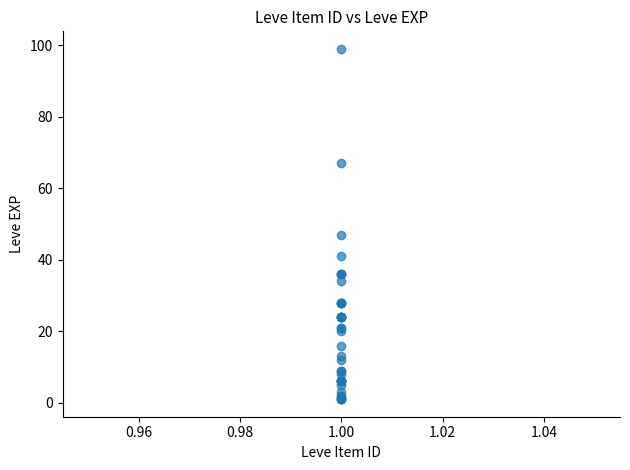

What Y value in the scatter plot is closest to 50?

47